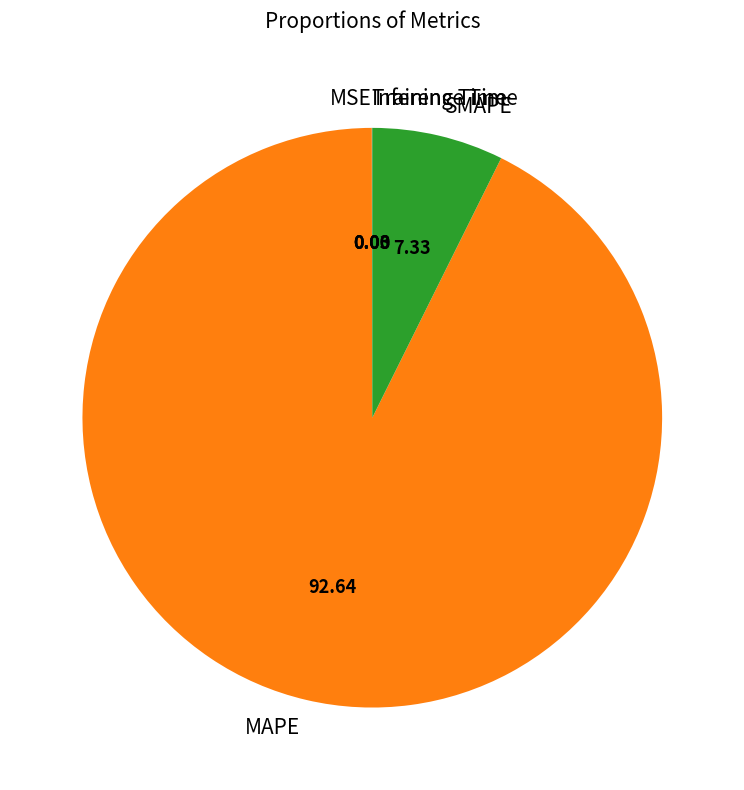

Which slice is the largest?

MAPE